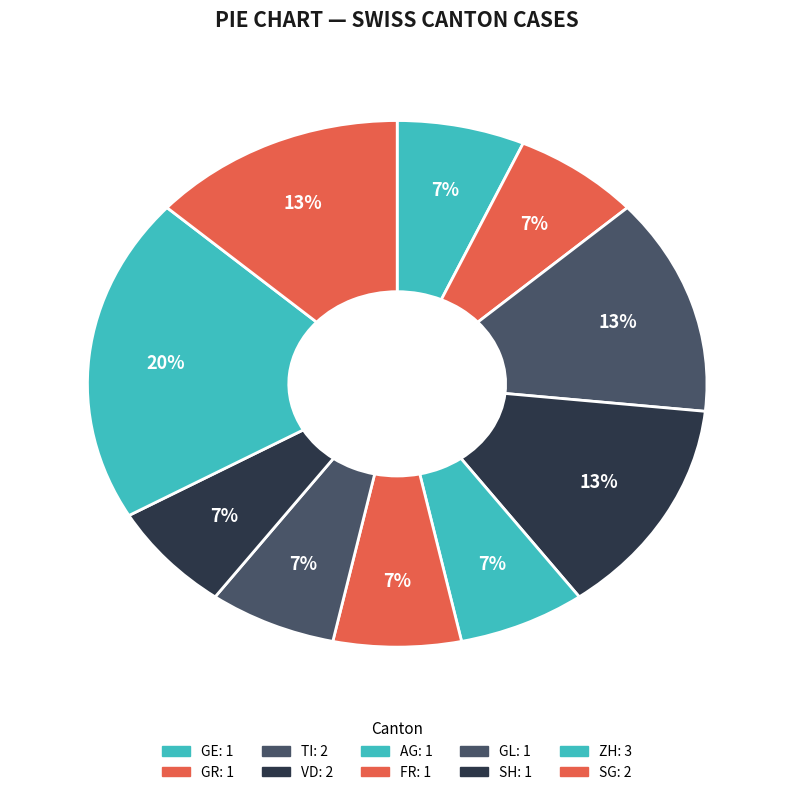

Is GL the majority of the pie?

No